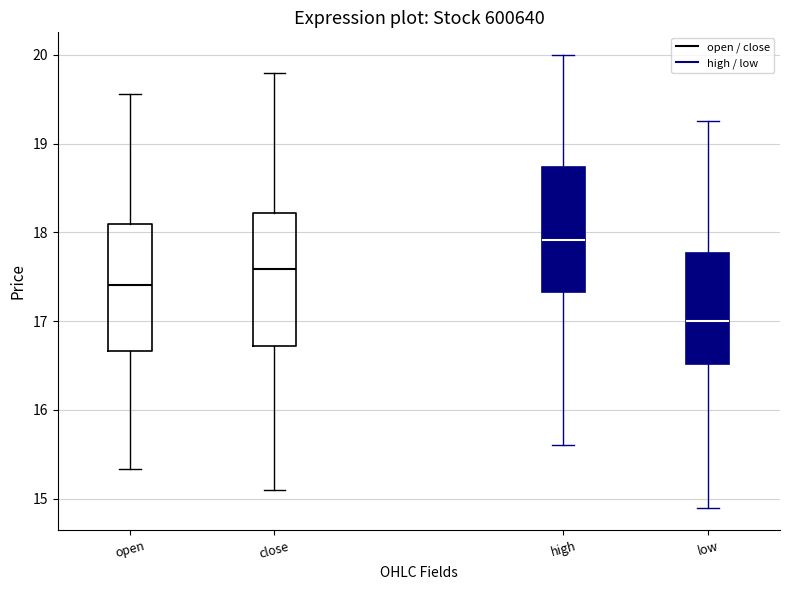

Reading left to right, transcribe this box plot: for each box, give where its median line is, the range the box spans, and where its two whiskers end, as read against the y-axis. The values are not printed on the chart, so give them approximately, as read against the axis.

open: median 17.4, box 16.7 to 18.1, whiskers 15.3 to 19.6
close: median 17.6, box 16.7 to 18.2, whiskers 15.1 to 19.8
high: median 17.9, box 17.3 to 18.7, whiskers 15.6 to 20.0
low: median 17.0, box 16.5 to 17.8, whiskers 14.9 to 19.3